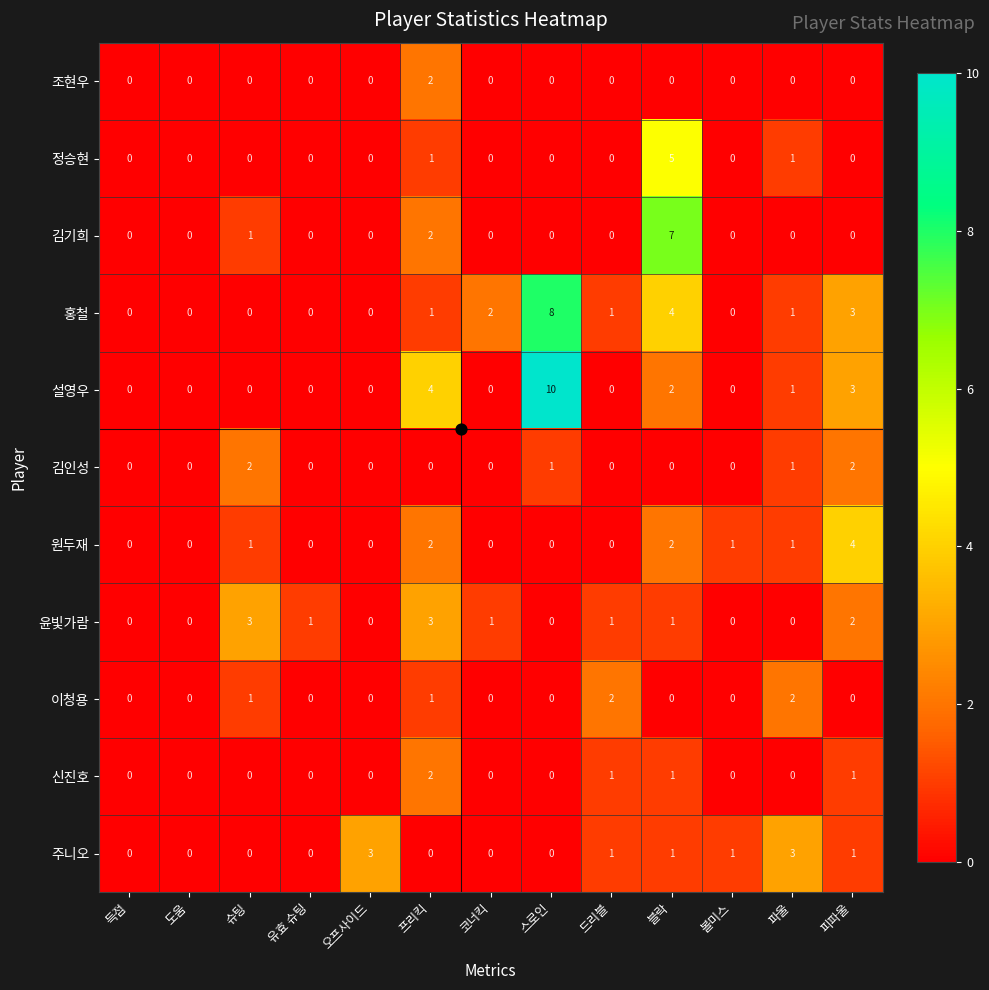

Count the 주니오 values in the range 0 to 1.

11